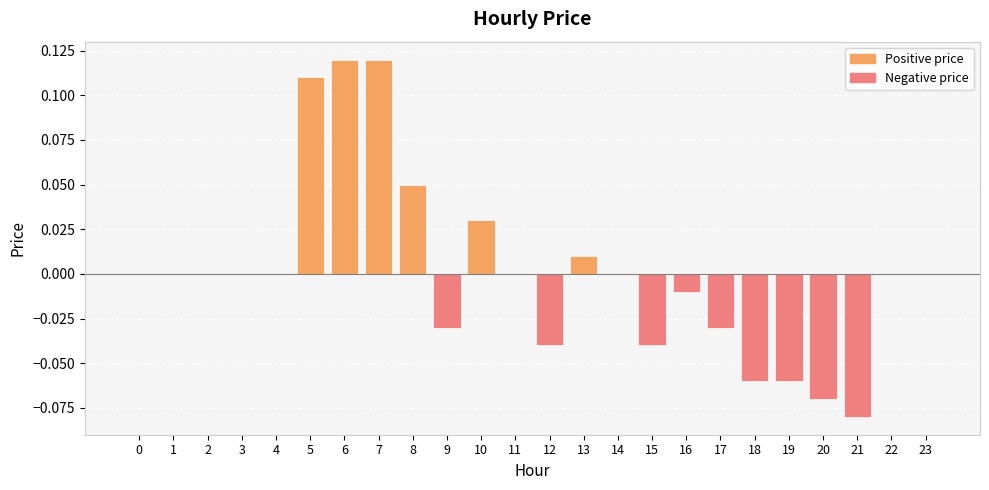

Is it true that the value at 6 is 0.2?

False